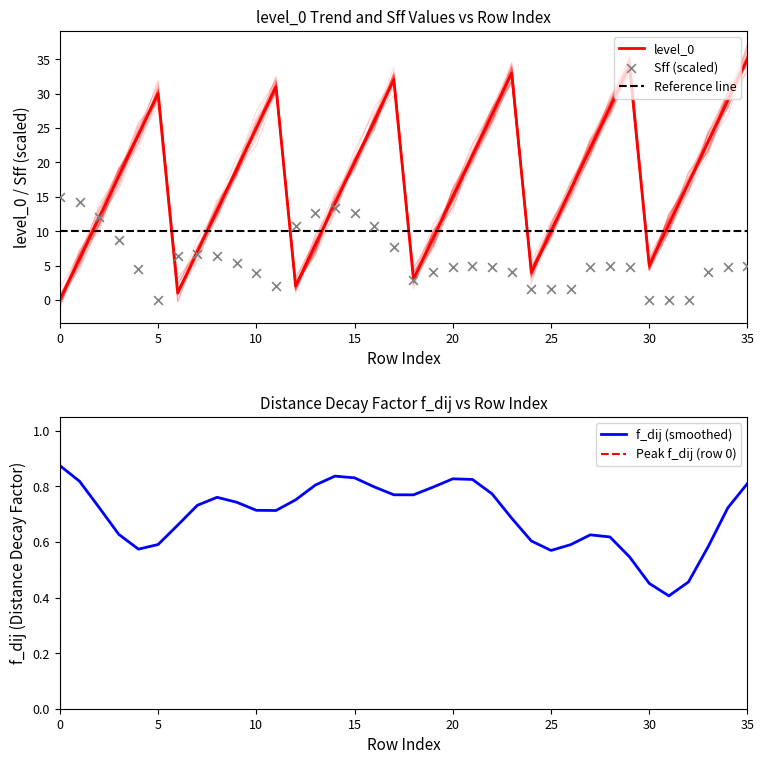

The f_dij (smoothed) series shows 1.4 at 0. True or false?

False